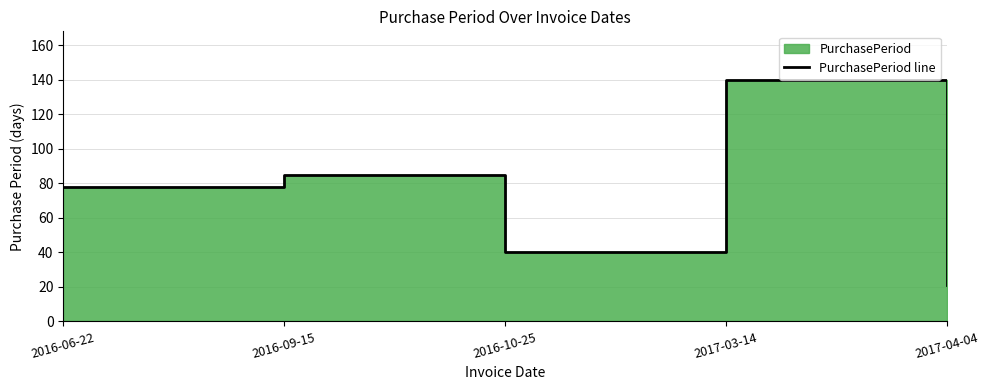

How many distinct data groups are displayed?

1